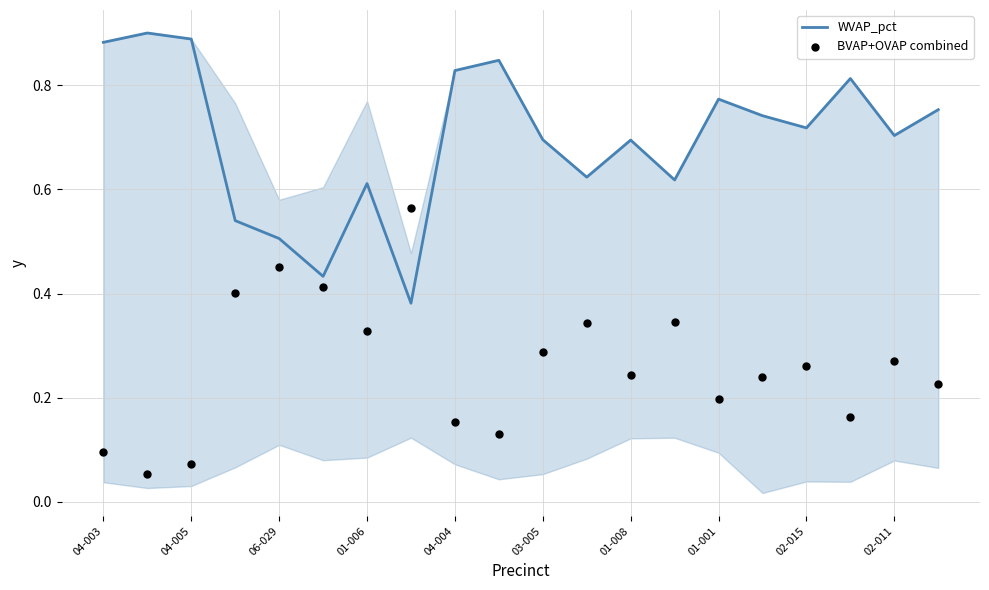

Which series has the largest total across all categories?

WVAP_pct